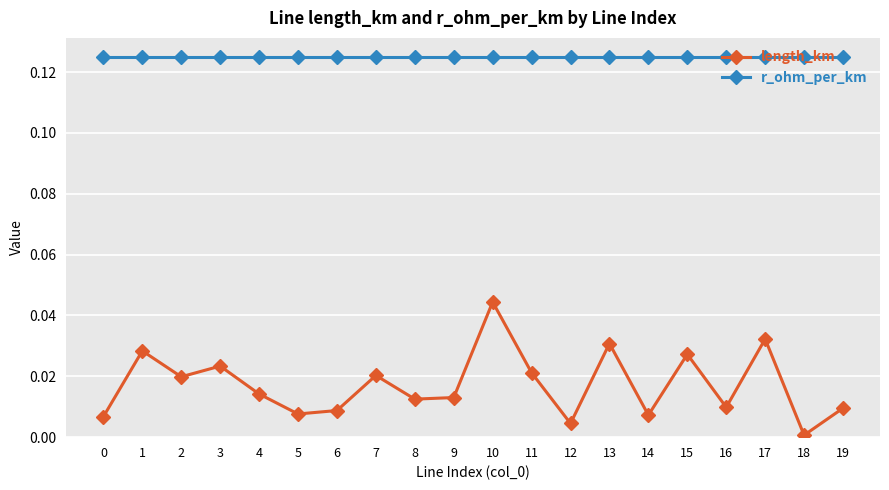

How many distinct data groups are displayed?

2